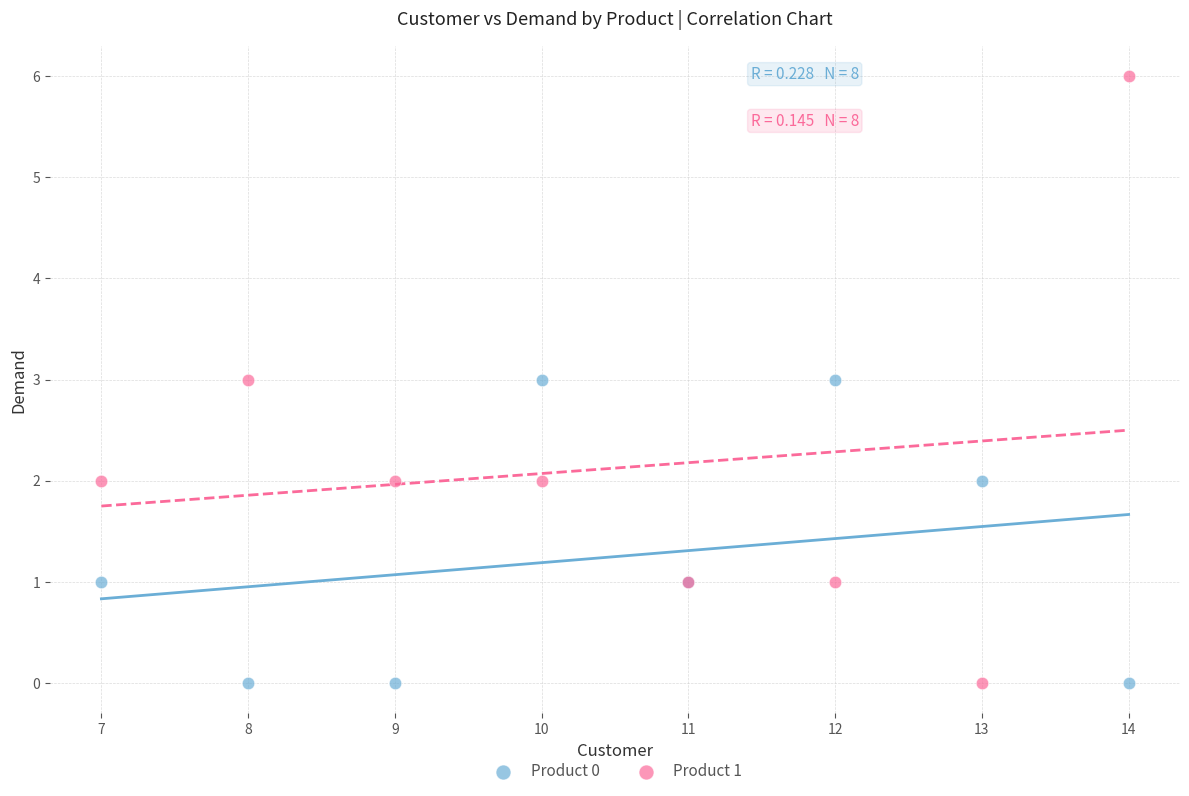

Which series contains the highest Y value?

Product 1